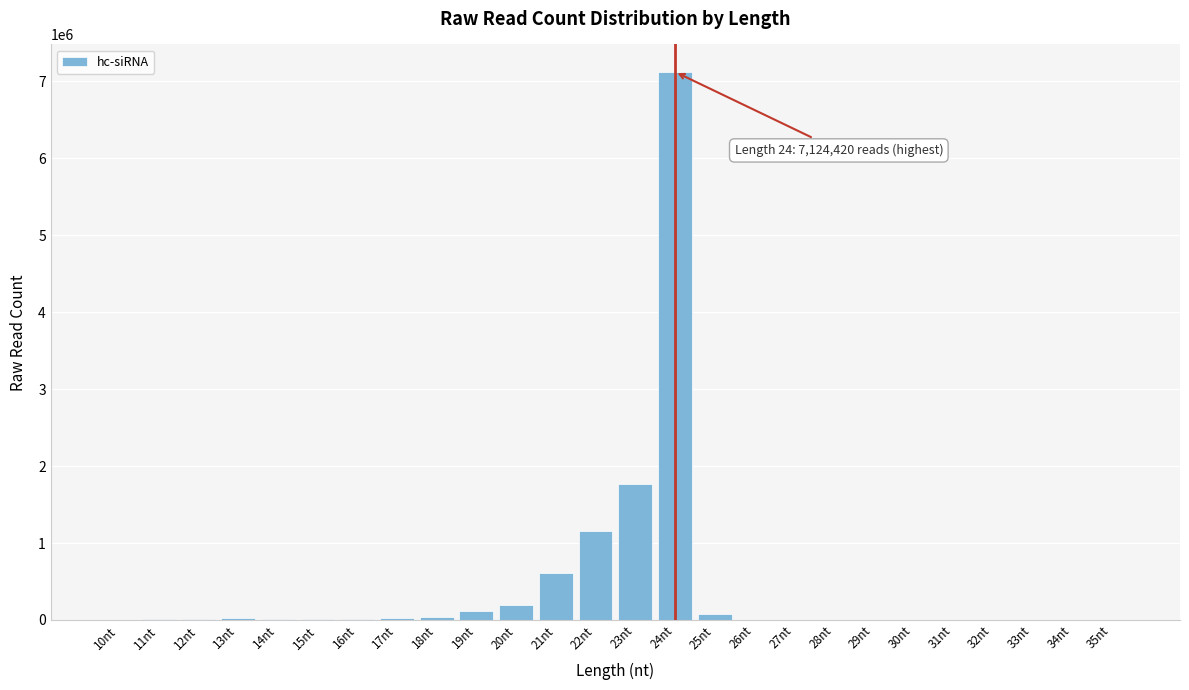

What is the sum of all values?

11172662